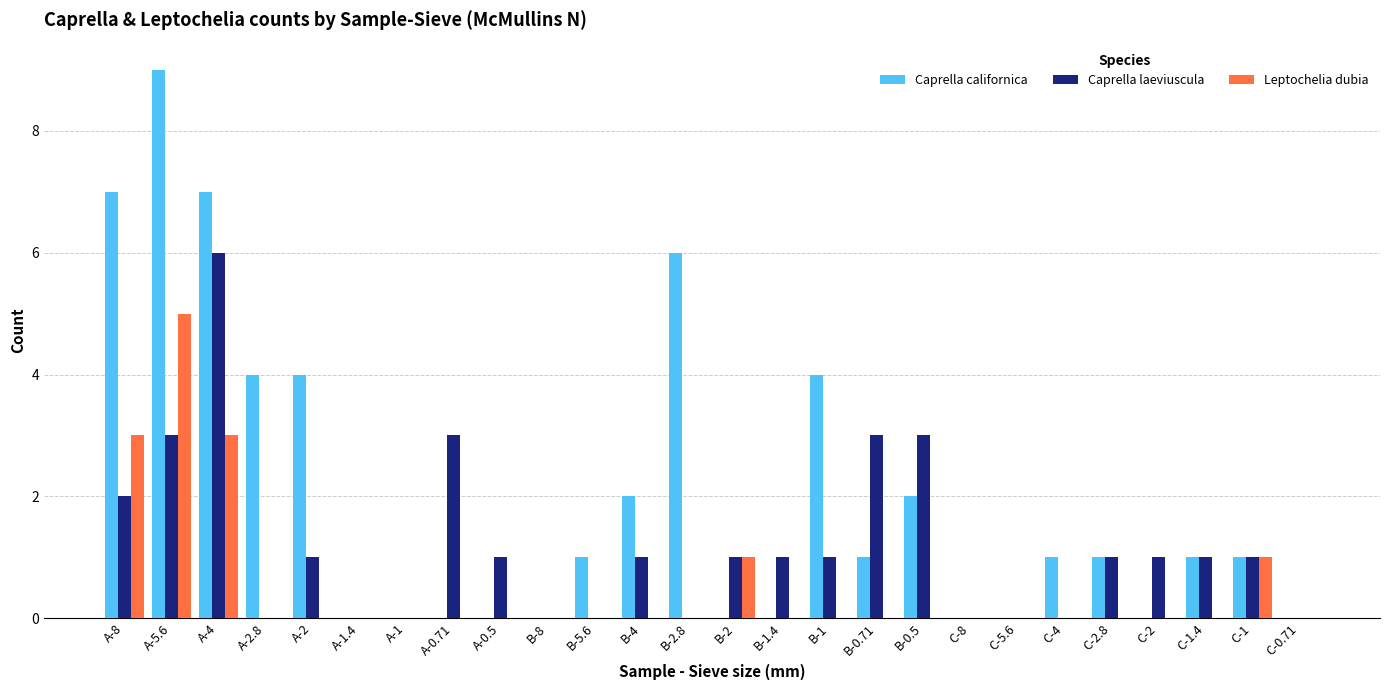

Is the value of Caprella laeviuscula at A-0.71 greater than the value of Leptochelia dubia at B-2?

Yes